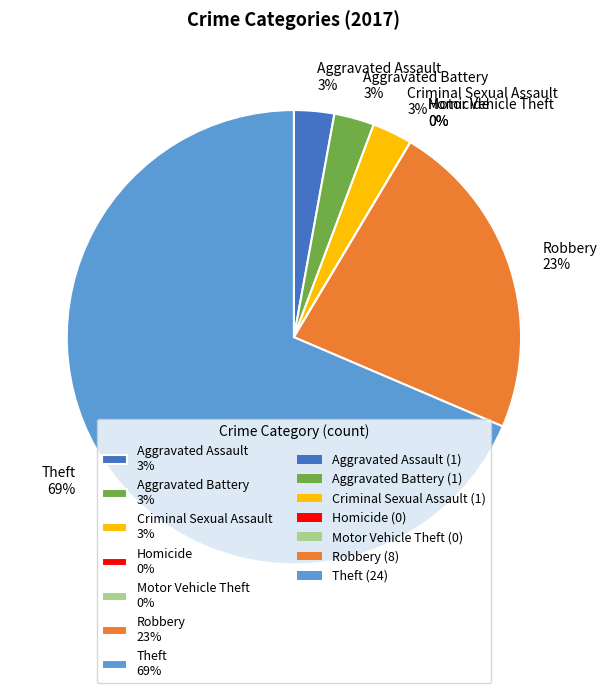

How many slices are in this pie chart?

7